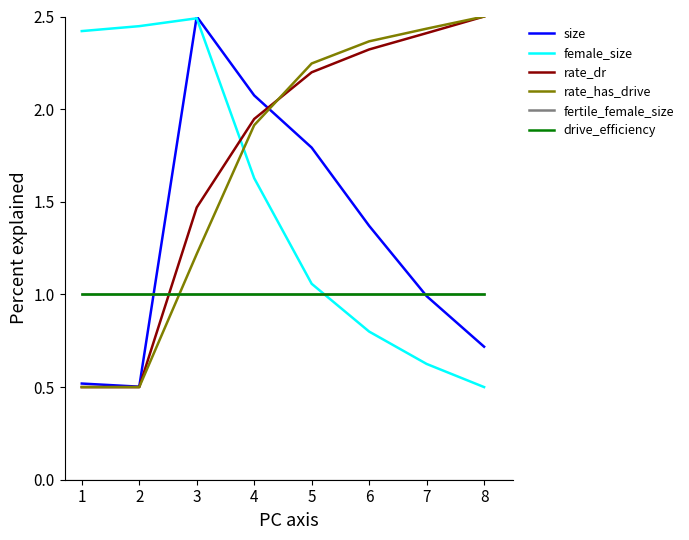

What is the difference between the second highest and second lowest values in the size series?

1.6